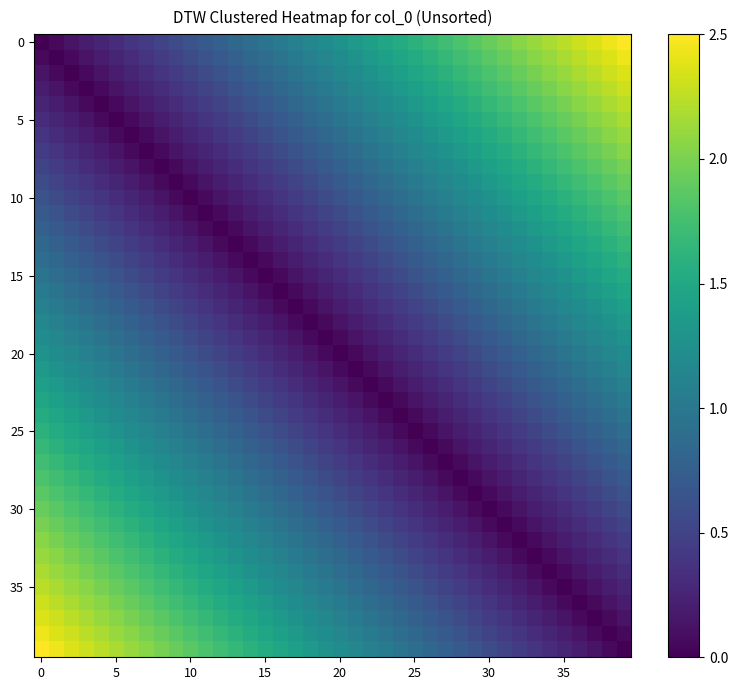

How many categories are shown in the chart?

40